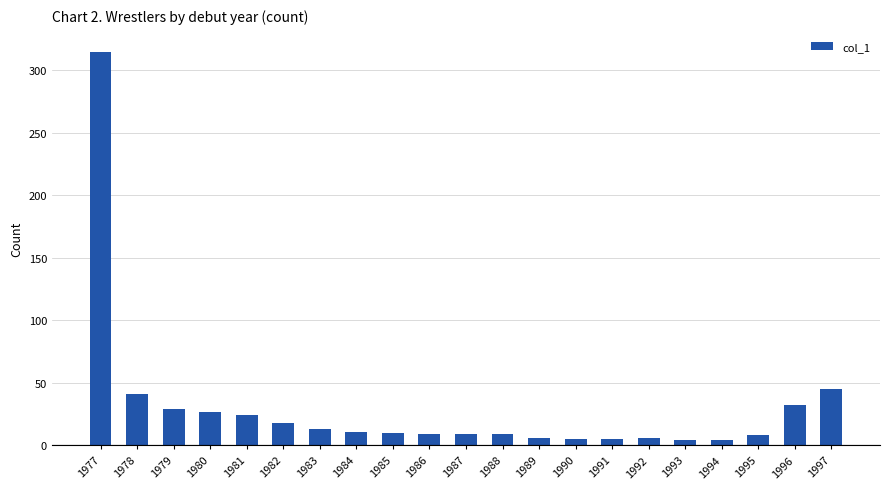

What is the difference between the values at 1988 and 1979?

20